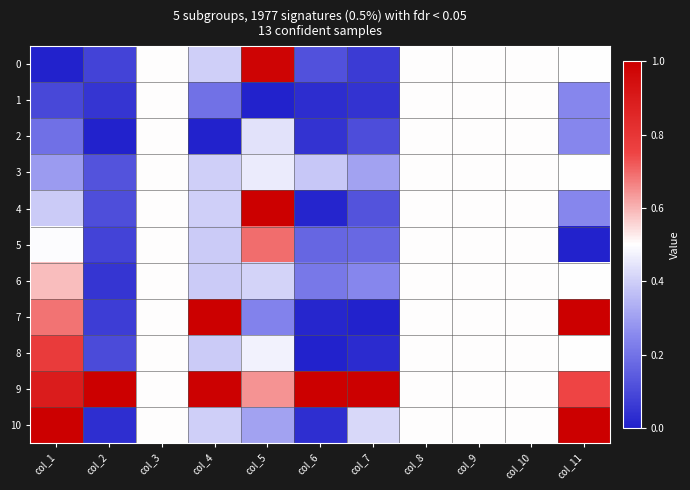

Which series has the widest spread of values?

7